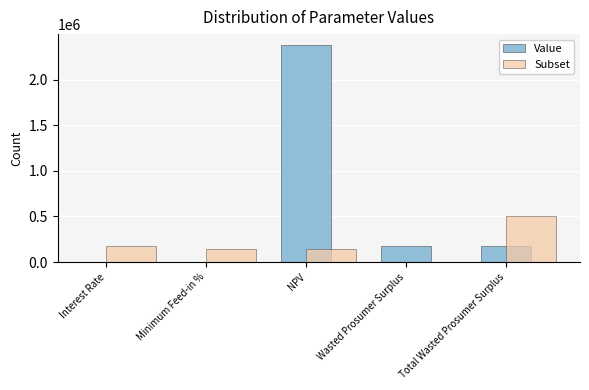

What is the sum of all Subset values?

976504.9